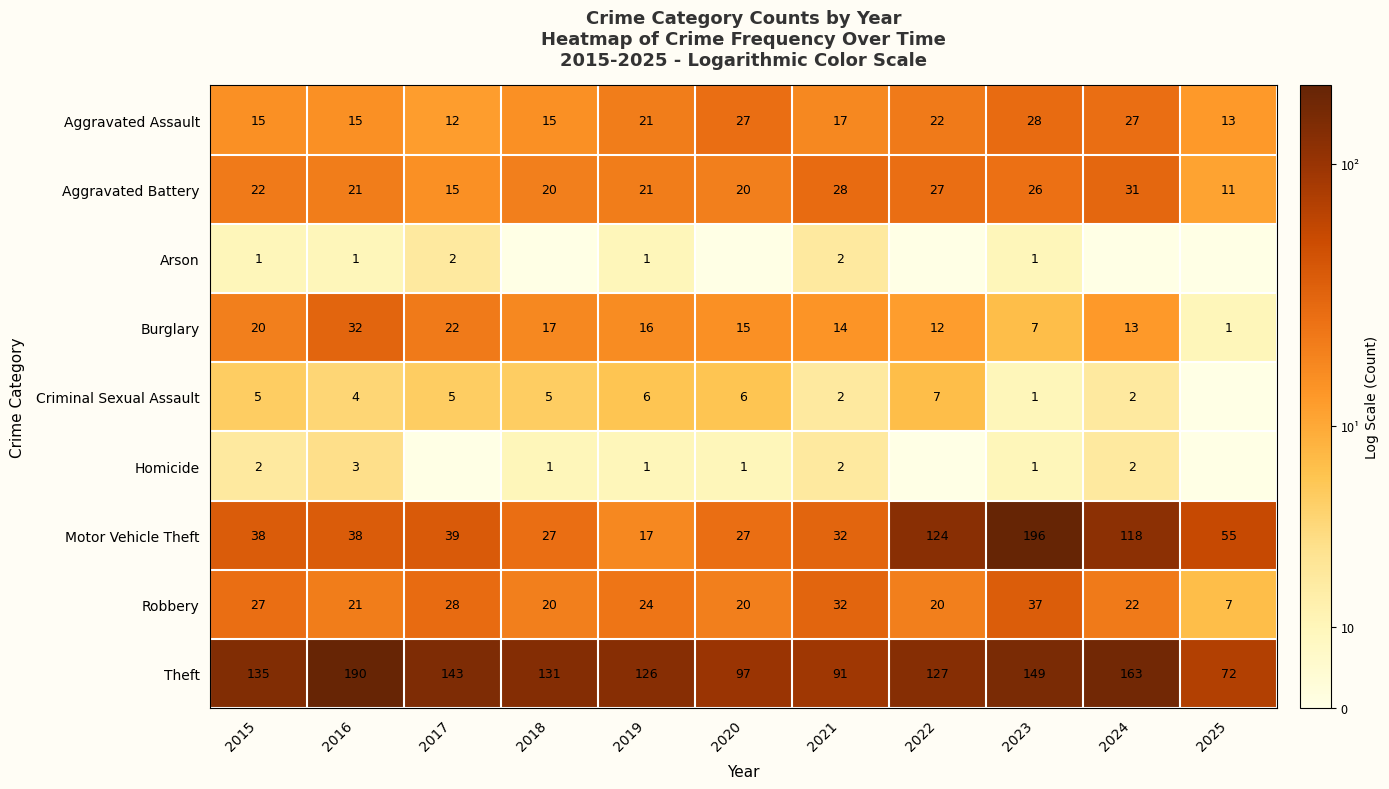

True or false: Aggravated Battery has a value of 11 at 2020.

False